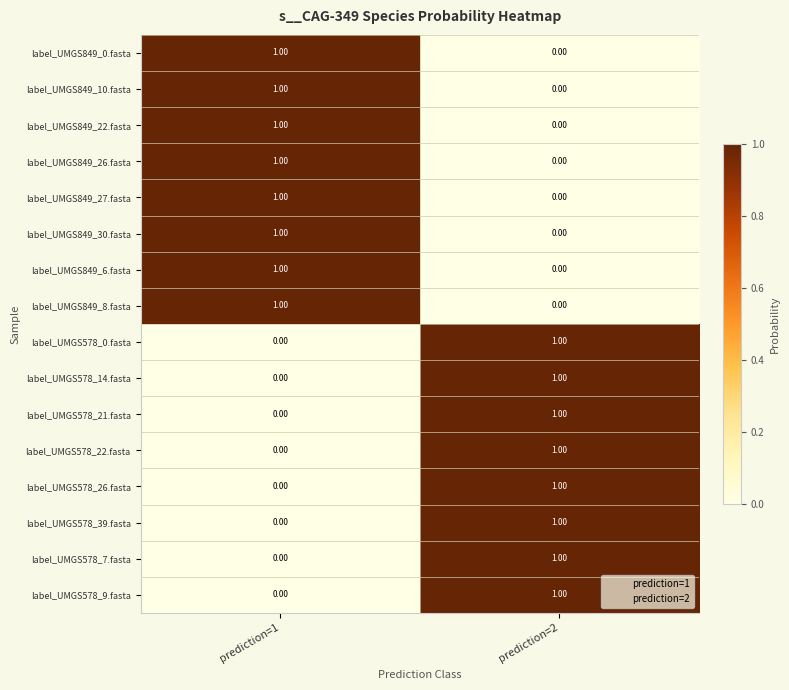

Rank the categories by label_UMGS578_9.fasta value from highest to lowest.

prediction=2, prediction=1